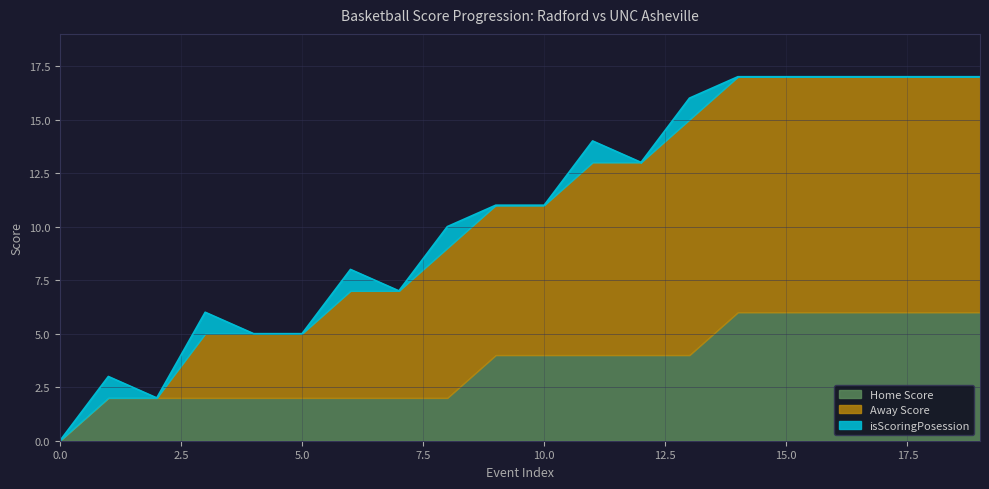

What is the difference between the highest and lowest values at 16?

11